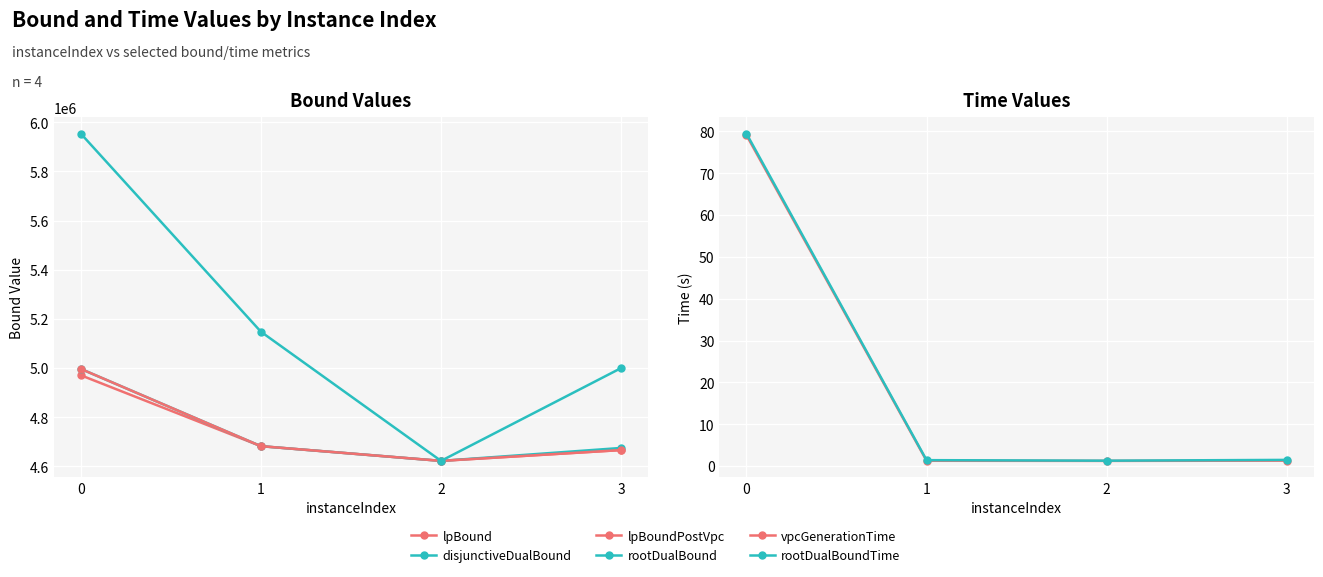

How many lines are shown in the chart?

6